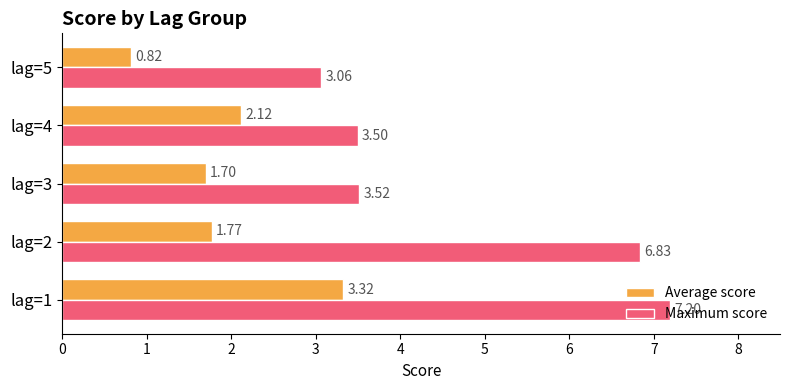

What is the sum of the Maximum score values at lag=5 and lag=2?

9.9